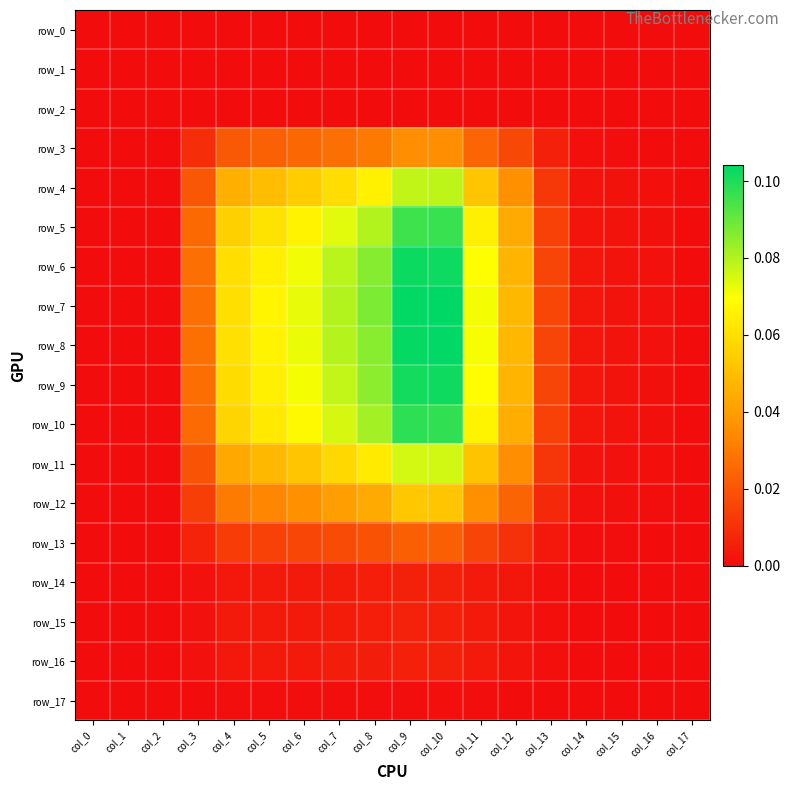

Which label corresponds to the largest value in the chart?

col_10